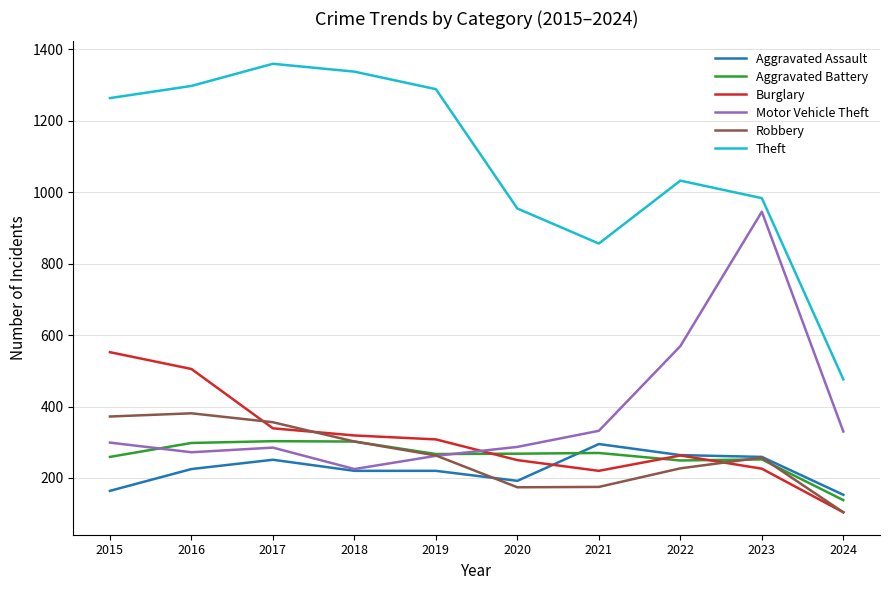

Which series ends up on top after the final intersection of Robbery and Aggravated Battery?

Aggravated Battery